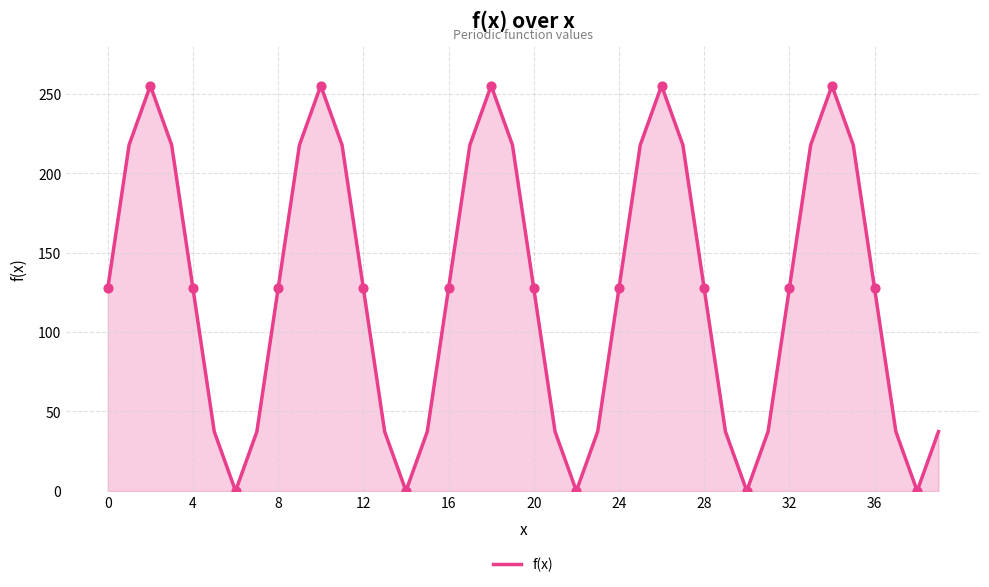

What is the maximum value shown in the chart?

255.0